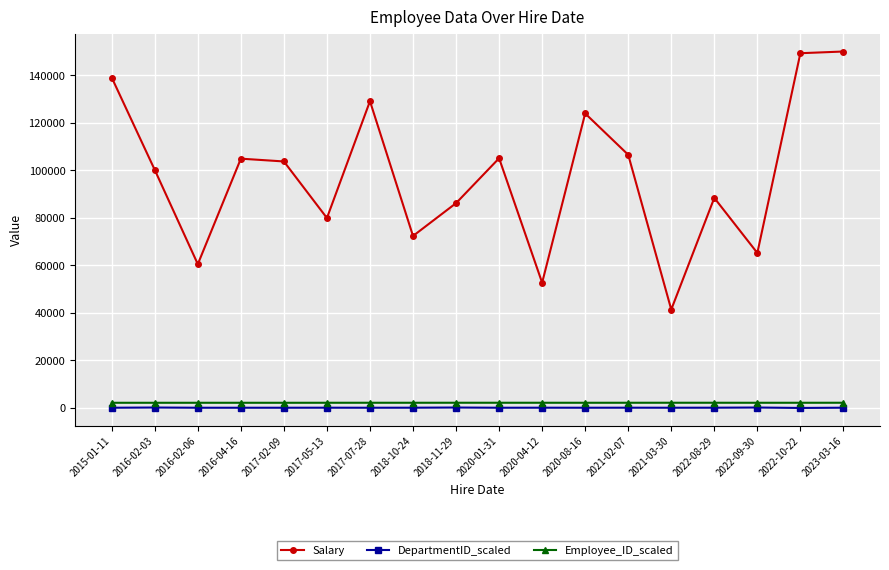

Which series changed the most between 2016-02-03 and 2021-03-30?

Salary